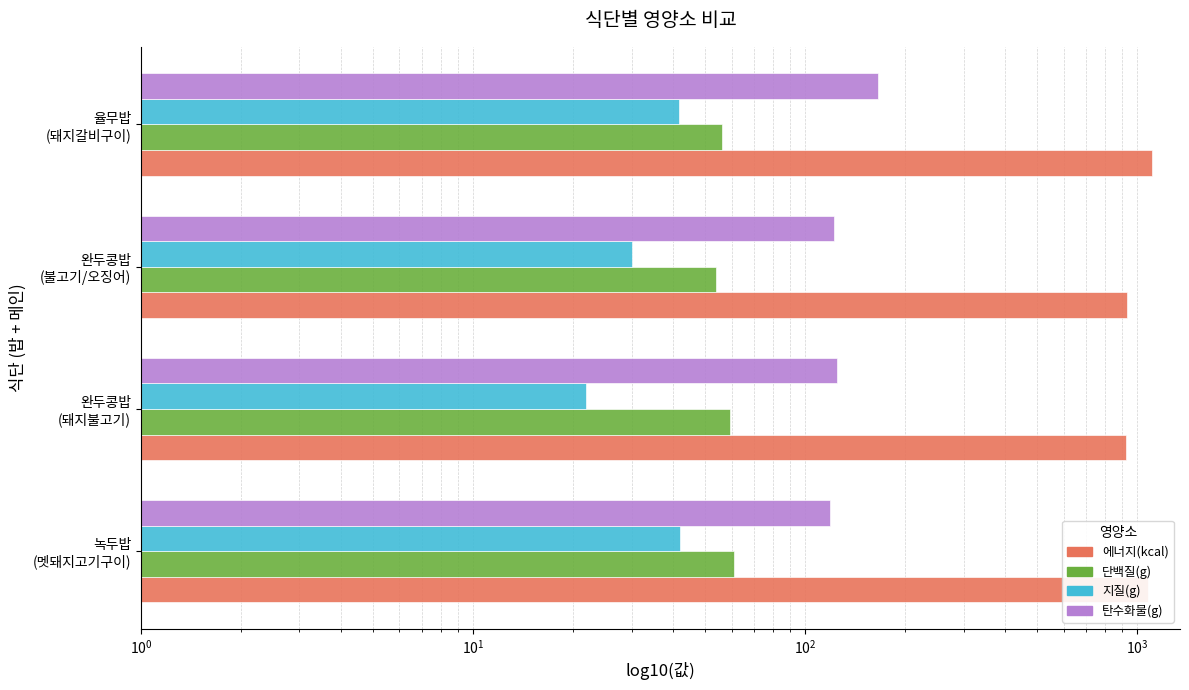

What is the average value of the 탄수화물(g) series?

132.9